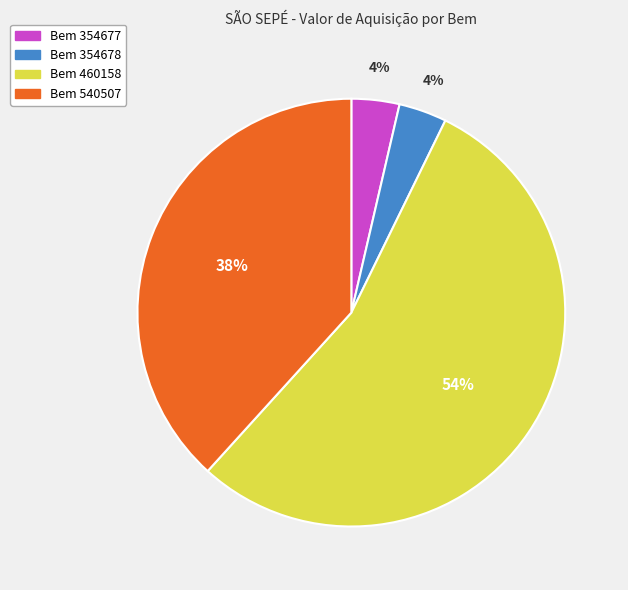

To the nearest percent, what is the average slice percentage?

25%